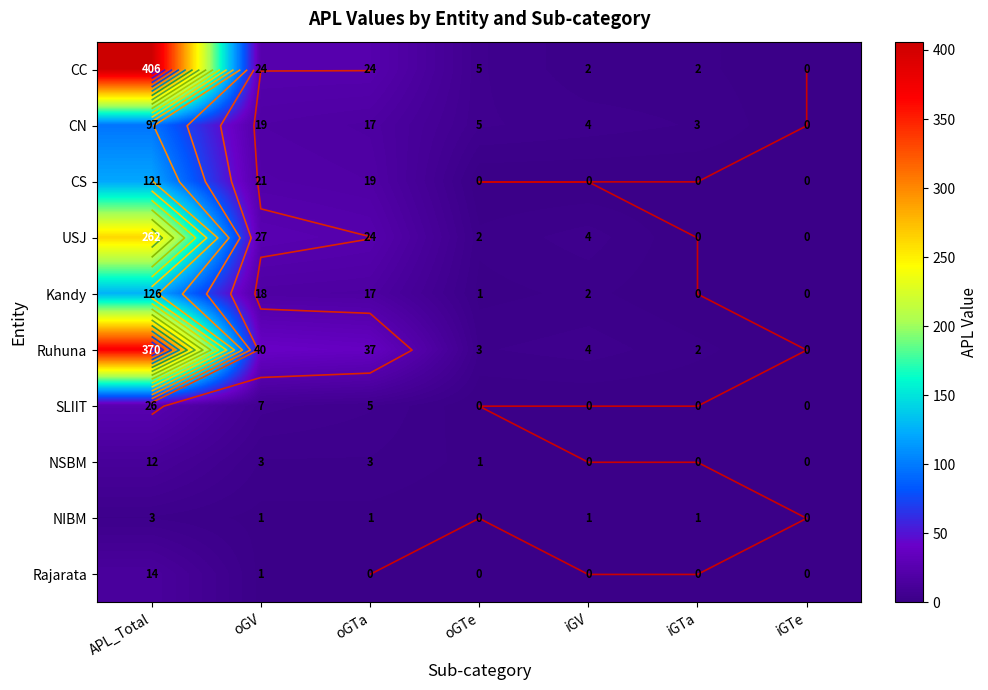

Rank the series by their maximum value, from lowest to highest.

NIBM, NSBM, Rajarata, SLIIT, CN, CS, Kandy, USJ, Ruhuna, CC